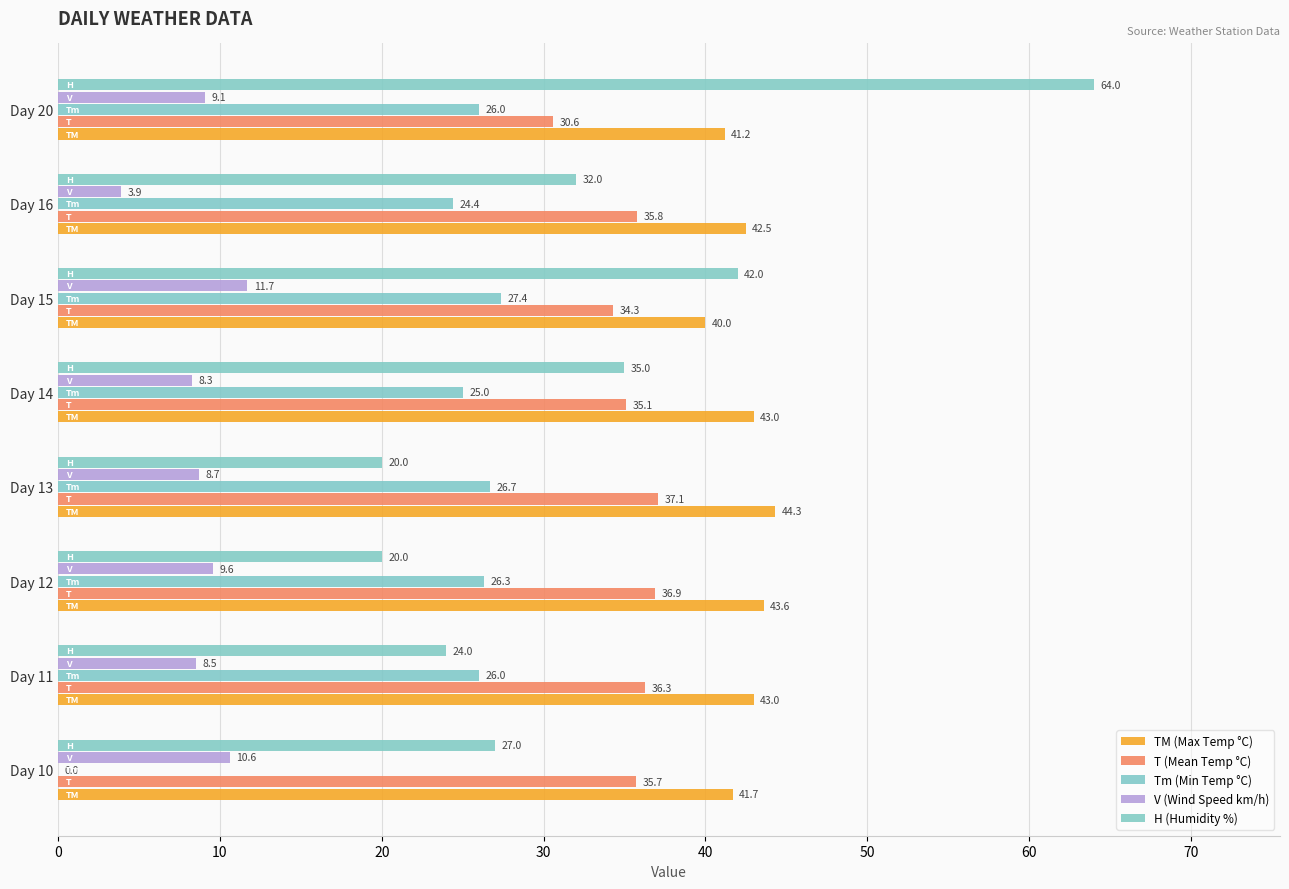

What is the highest value of the V (Wind Speed km/h) series?

11.7